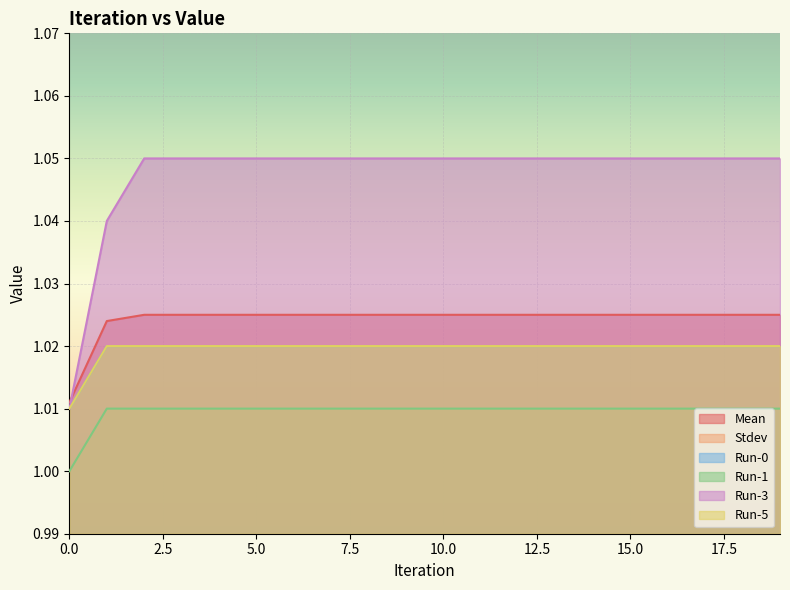

Reading left to right, list all the values displayed in this chart.

Mean: 0=1.0	1=1.0	2=1.0	3=1.0	4=1.0	5=1.0	6=1.0	7=1.0	8=1.0	9=1.0	10=1.0	11=1.0	12=1.0	13=1.0	14=1.0	15=1.0	16=1.0	17=1.0	18=1.0	19=1.0
Stdev: 0=0.0	1=0.0	2=0.0	3=0.0	4=0.0	5=0.0	6=0.0	7=0.0	8=0.0	9=0.0	10=0.0	11=0.0	12=0.0	13=0.0	14=0.0	15=0.0	16=0.0	17=0.0	18=0.0	19=0.0
Run-0: 0=1.0	1=1.0	2=1.0	3=1.0	4=1.0	5=1.0	6=1.0	7=1.0	8=1.0	9=1.0	10=1.0	11=1.0	12=1.0	13=1.0	14=1.0	15=1.0	16=1.0	17=1.0	18=1.0	19=1.0
Run-1: 0=1.0	1=1.0	2=1.0	3=1.0	4=1.0	5=1.0	6=1.0	7=1.0	8=1.0	9=1.0	10=1.0	11=1.0	12=1.0	13=1.0	14=1.0	15=1.0	16=1.0	17=1.0	18=1.0	19=1.0
Run-3: 0=1.0	1=1.0	2=1.1	3=1.1	4=1.1	5=1.1	6=1.1	7=1.1	8=1.1	9=1.1	10=1.1	11=1.1	12=1.1	13=1.1	14=1.1	15=1.1	16=1.1	17=1.1	18=1.1	19=1.1
Run-5: 0=1.0	1=1.0	2=1.0	3=1.0	4=1.0	5=1.0	6=1.0	7=1.0	8=1.0	9=1.0	10=1.0	11=1.0	12=1.0	13=1.0	14=1.0	15=1.0	16=1.0	17=1.0	18=1.0	19=1.0